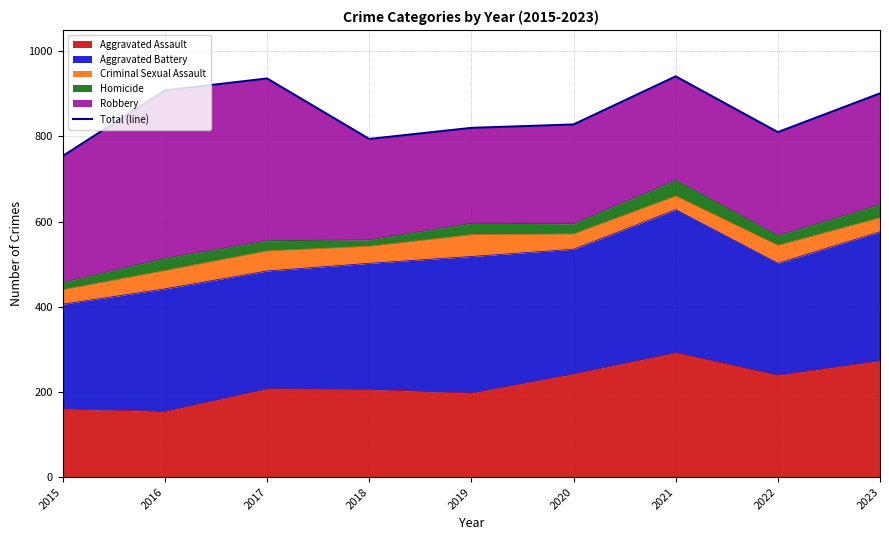

How many values exceed 828?

4